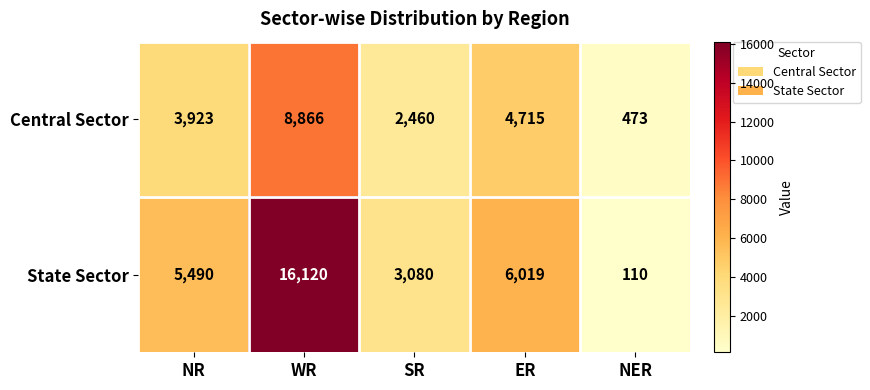

What is the difference between the maximum and minimum values in the Central Sector series?

8393